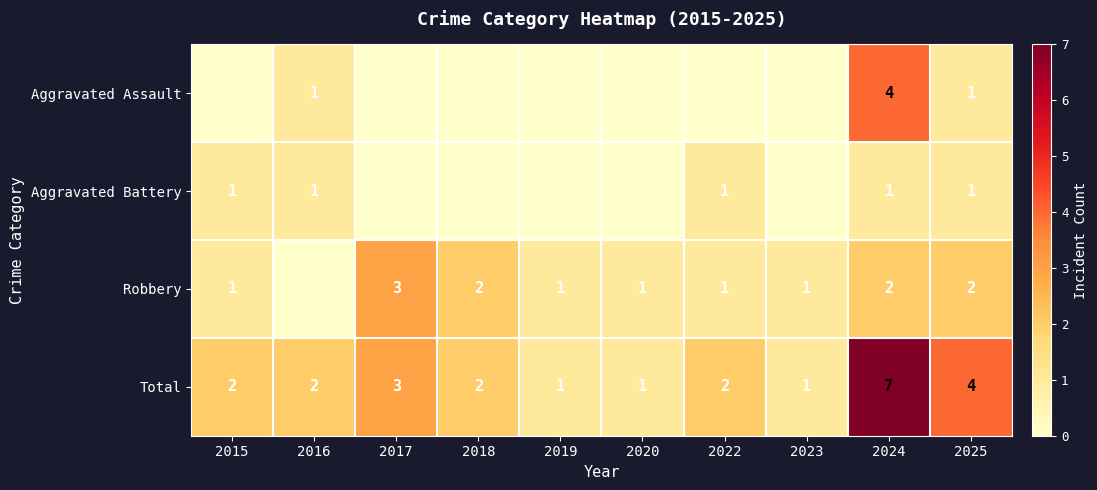

At which category is the sum across all series the highest?

2024